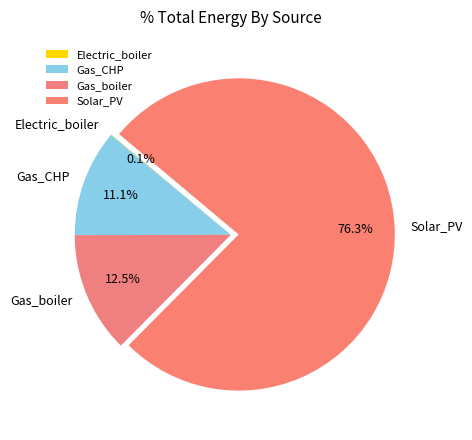

Between Gas_CHP and Solar_PV, which is larger?

Solar_PV